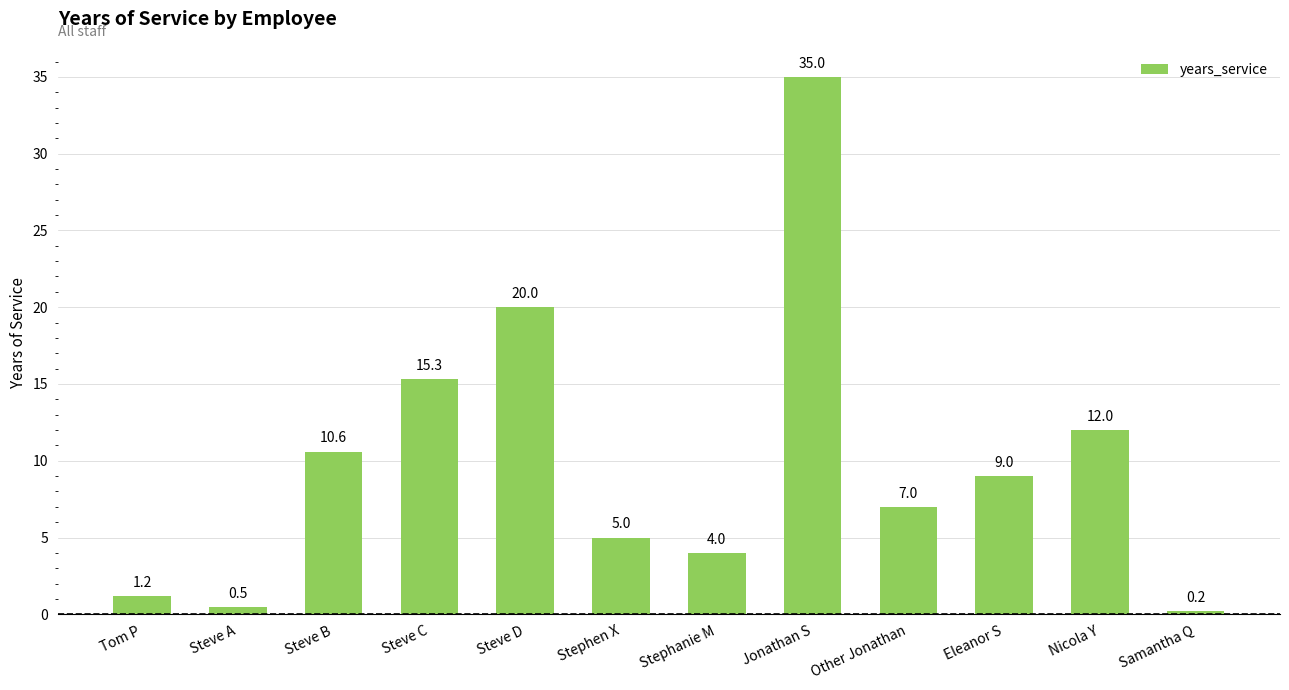

How many categories are shown in the chart?

12